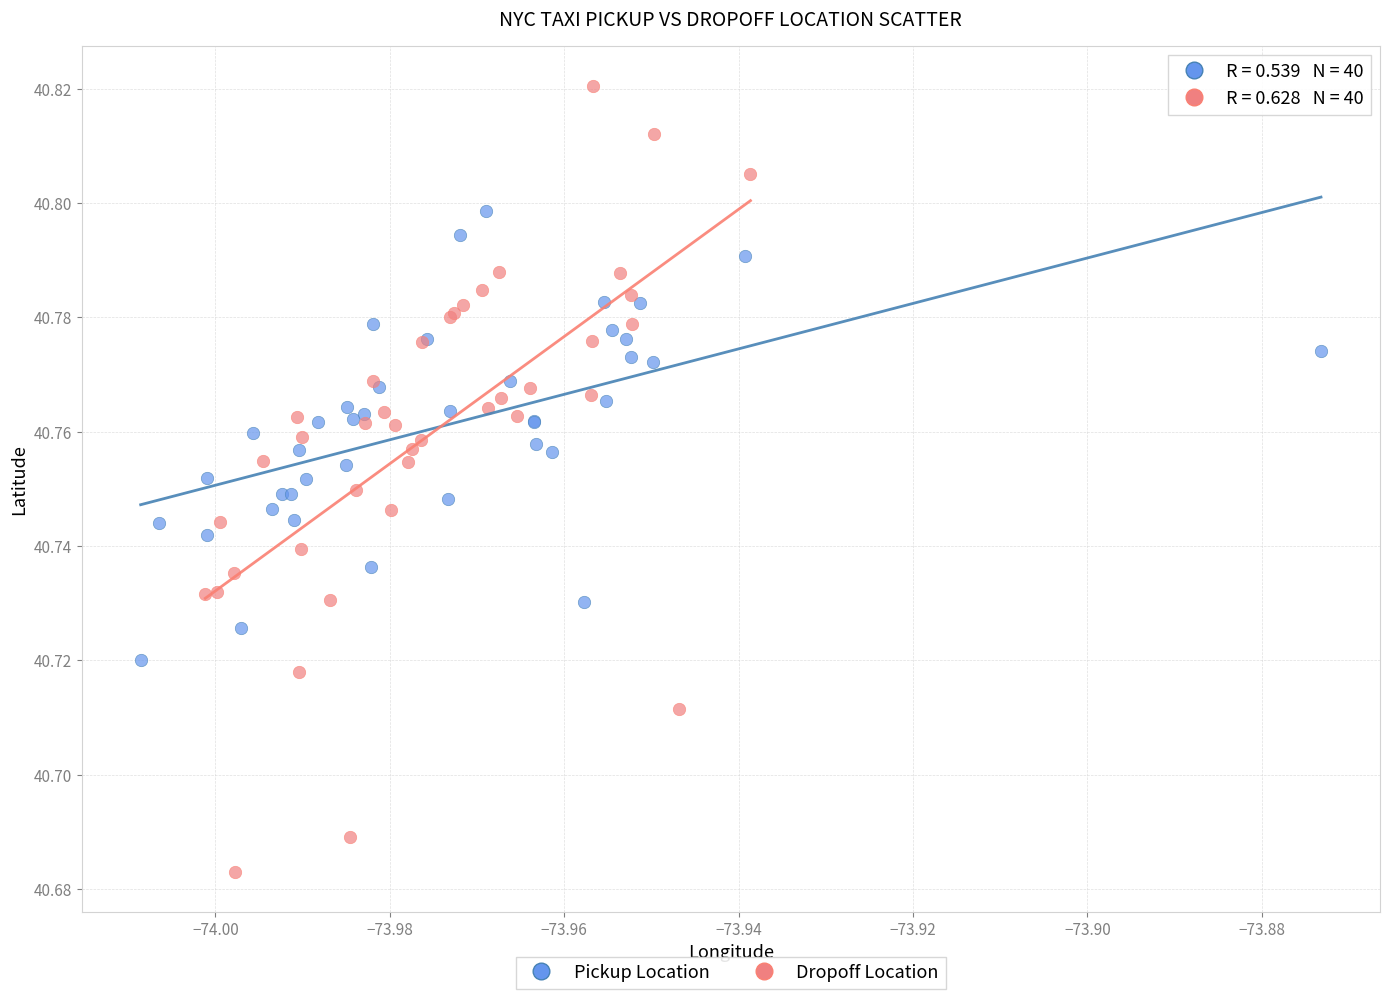

Which series contains the lowest Y value?

Dropoff Location